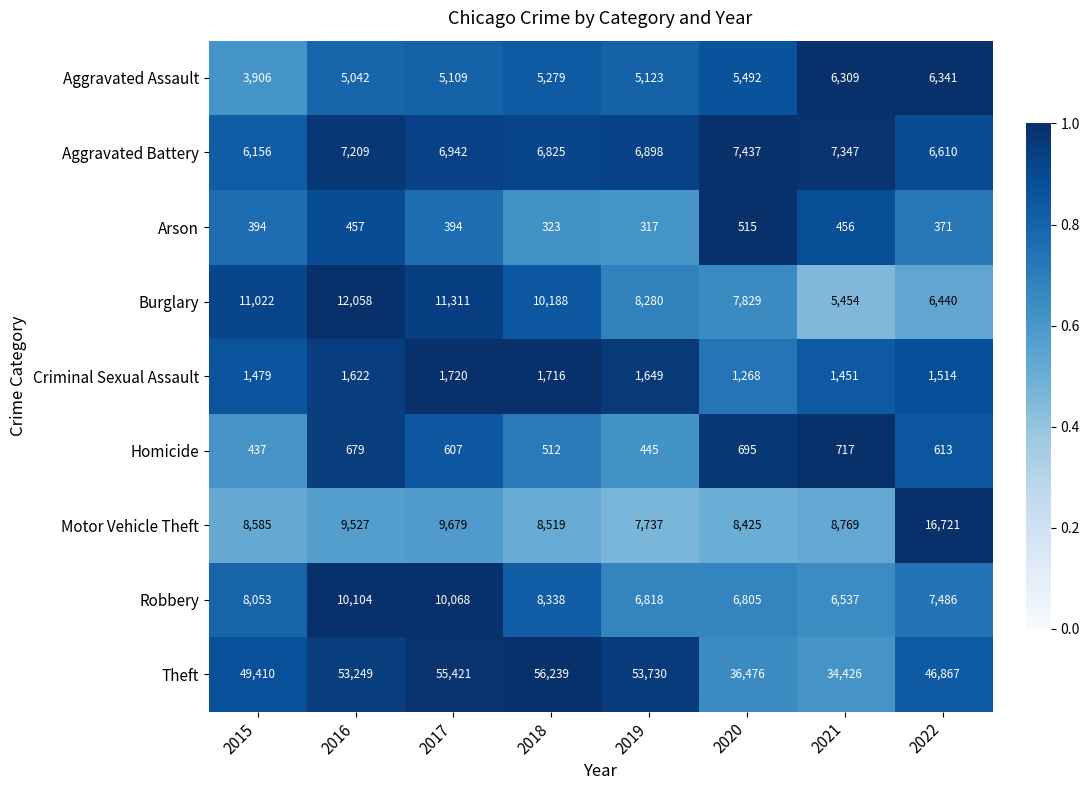

Rank the series at 2015 from lowest to highest value.

Arson, Homicide, Criminal Sexual Assault, Aggravated Assault, Aggravated Battery, Robbery, Motor Vehicle Theft, Burglary, Theft